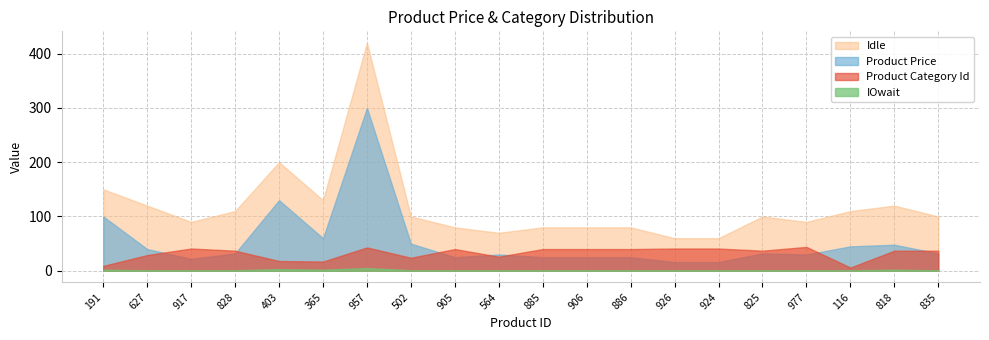

Does the chart have visible grid lines?

Yes